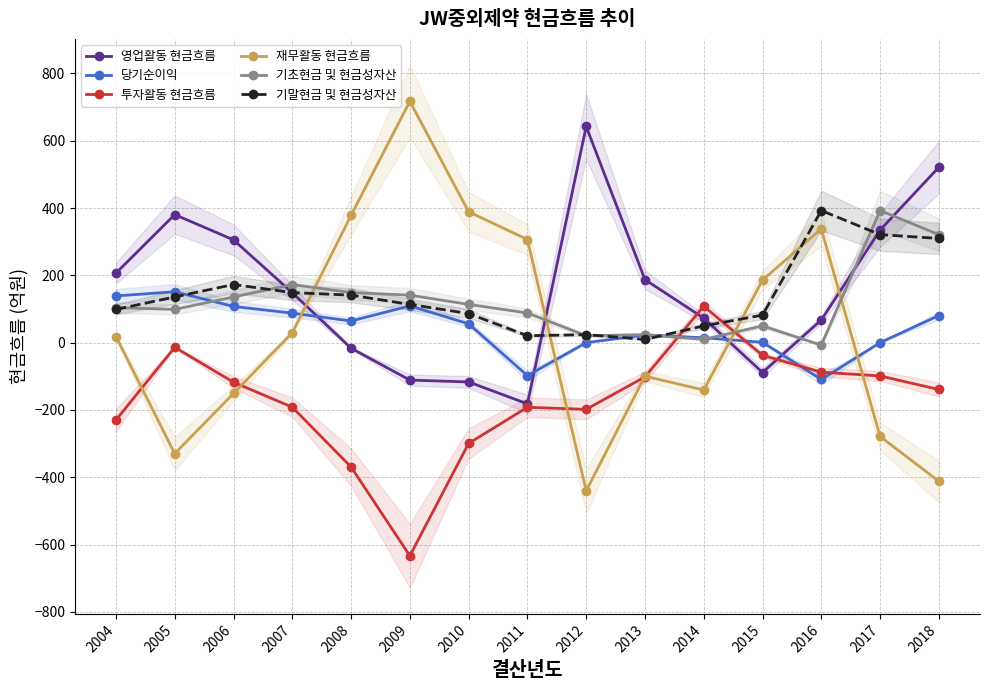

Reading left to right, list all the values displayed in this chart.

영업활동 현금흐름: 2004=206.6	2005=380.4	2006=305.3	2007=148.2	2008=-16.5	2009=-111.2	2010=-116.8	2011=-181.8	2012=642.1	2013=187.2	2014=72.8	2015=-88.8	2016=67.4	2017=334.5	2018=521.1
당기순이익: 2004=138.8	2005=151.2	2006=107.6	2007=87.6	2008=64.3	2009=109.2	2010=56.0	2011=-98.0	2012=0.0	2013=22.7	2014=14.5	2015=1.0	2016=-109.3	2017=0.0	2018=80.6
투자활동 현금흐름: 2004=-229.9	2005=-13.8	2006=-117.6	2007=-191.7	2008=-369.4	2009=-633.3	2010=-299.3	2011=-192.1	2012=-198.2	2013=-101.8	2014=108.2	2015=-37.6	2016=-87.7	2017=-98.9	2018=-139.2
재무활동 현금흐름: 2004=17.9	2005=-329.5	2006=-150.9	2007=29.7	2008=378.2	2009=717.0	2010=388.8	2011=306.4	2012=-440.2	2013=-99.6	2014=-140.7	2015=185.8	2016=338.3	2017=-278.7	2018=-411.9
기초현금 및 현금성자산: 2004=104.0	2005=98.7	2006=135.8	2007=172.6	2008=148.7	2009=141.0	2010=113.6	2011=88.1	2012=20.6	2013=23.8	2014=9.5	2015=49.7	2016=-7.2	2017=392.5	2018=321.0
기말현금 및 현금성자산: 2004=98.7	2005=135.8	2006=172.6	2007=148.7	2008=141.0	2009=113.6	2010=86.4	2011=20.6	2012=23.8	2013=9.5	2014=49.7	2015=81.8	2016=392.5	2017=321.0	2018=309.5